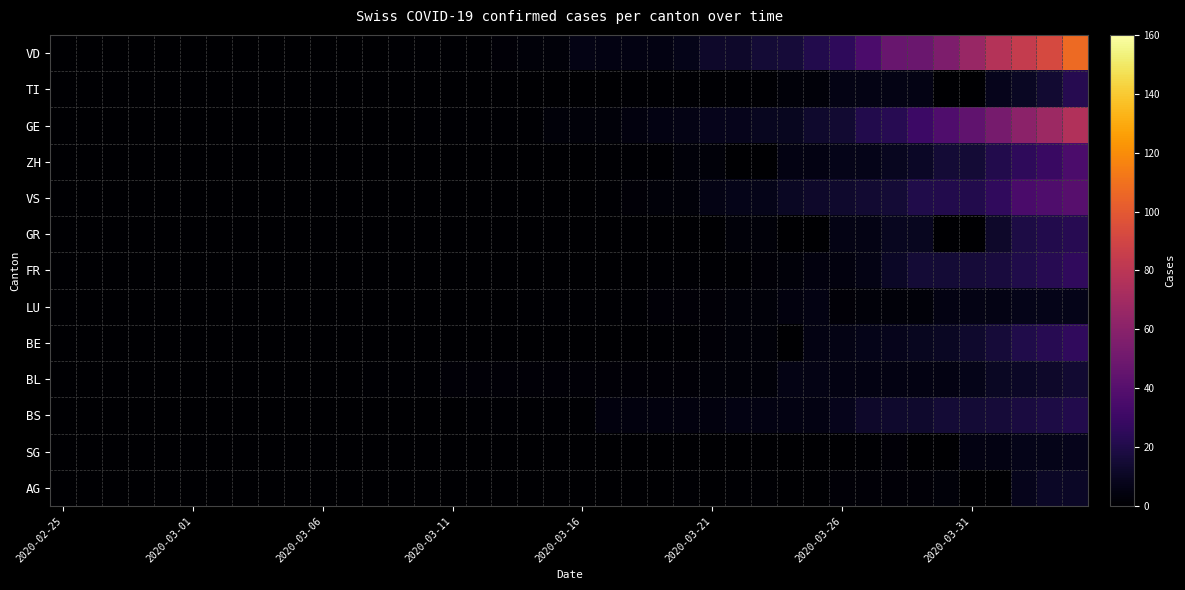

Which series has the largest total across all categories?

VD